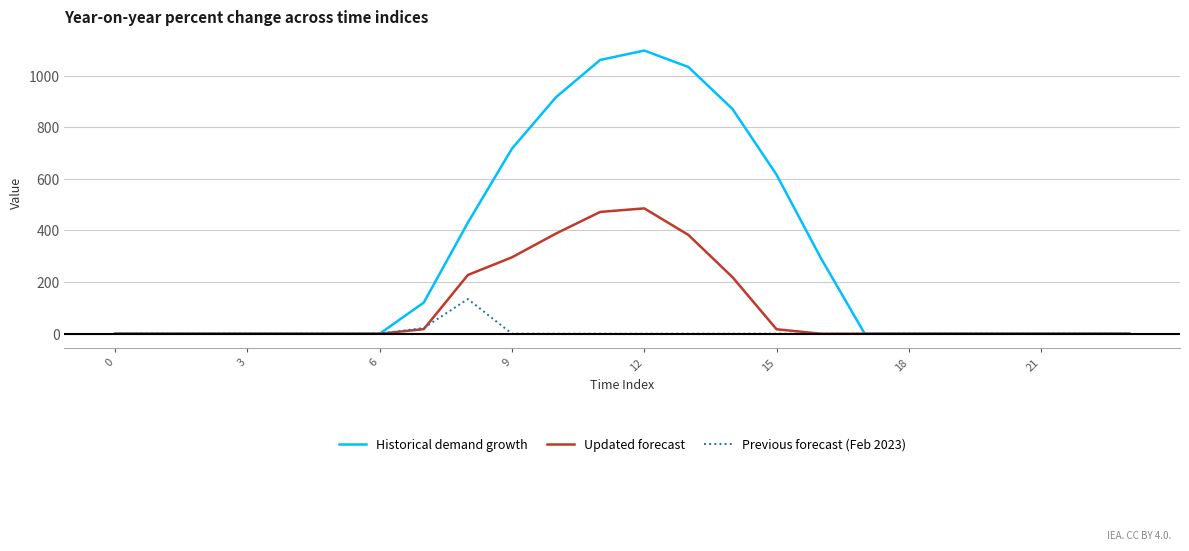

What is the greatest value displayed?

1096.7